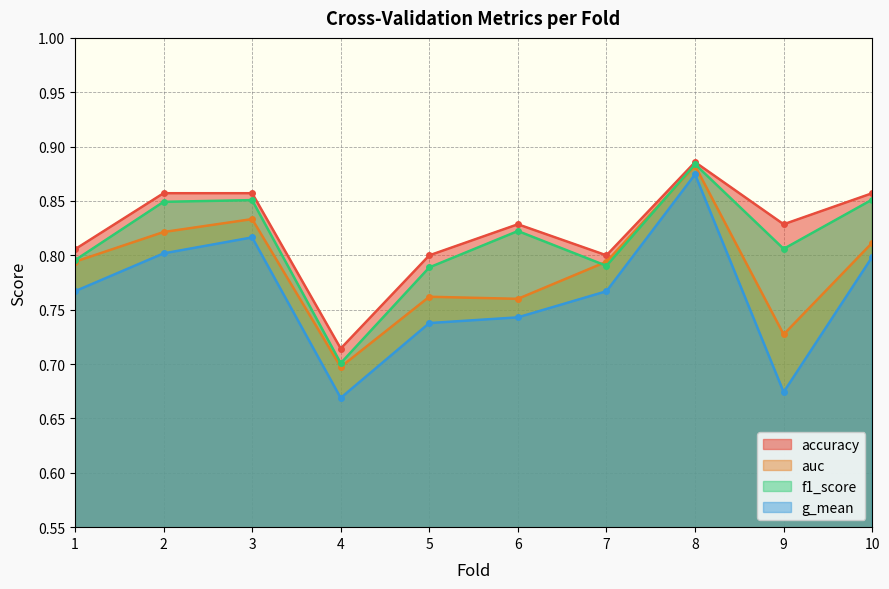

True or false: accuracy and g_mean cross at least once.

False